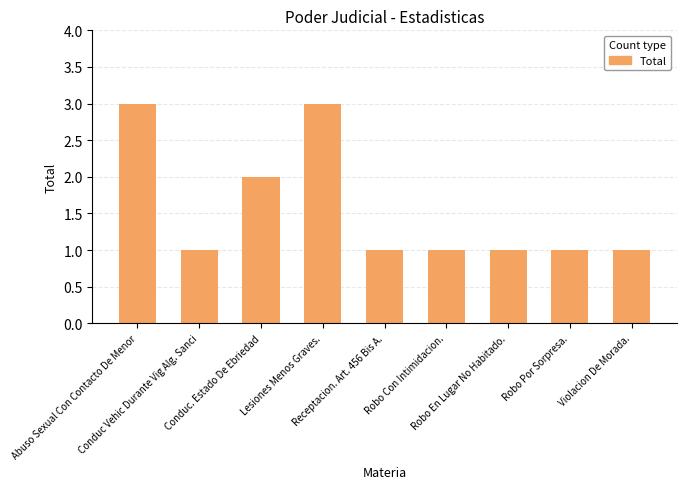

At which label is the value closest to 2?

Conduc. Estado De Ebriedad